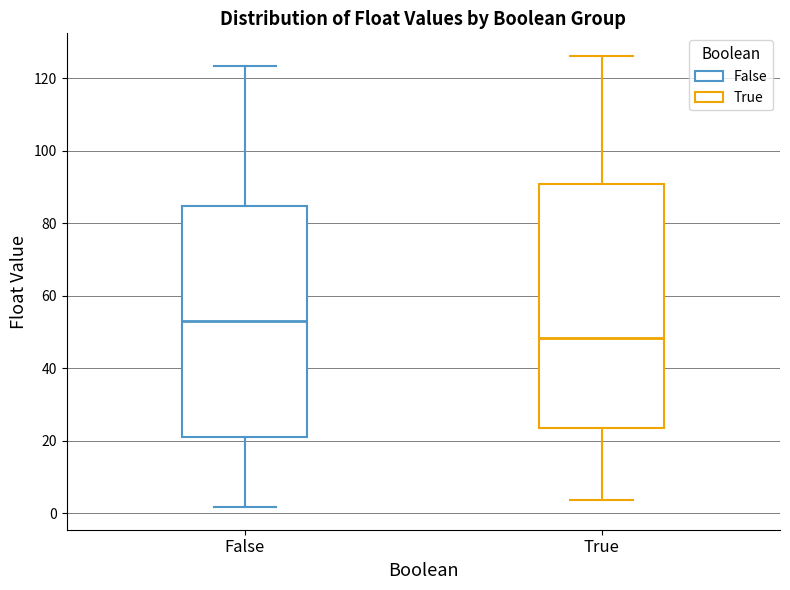

Which box has the highest median line?

False